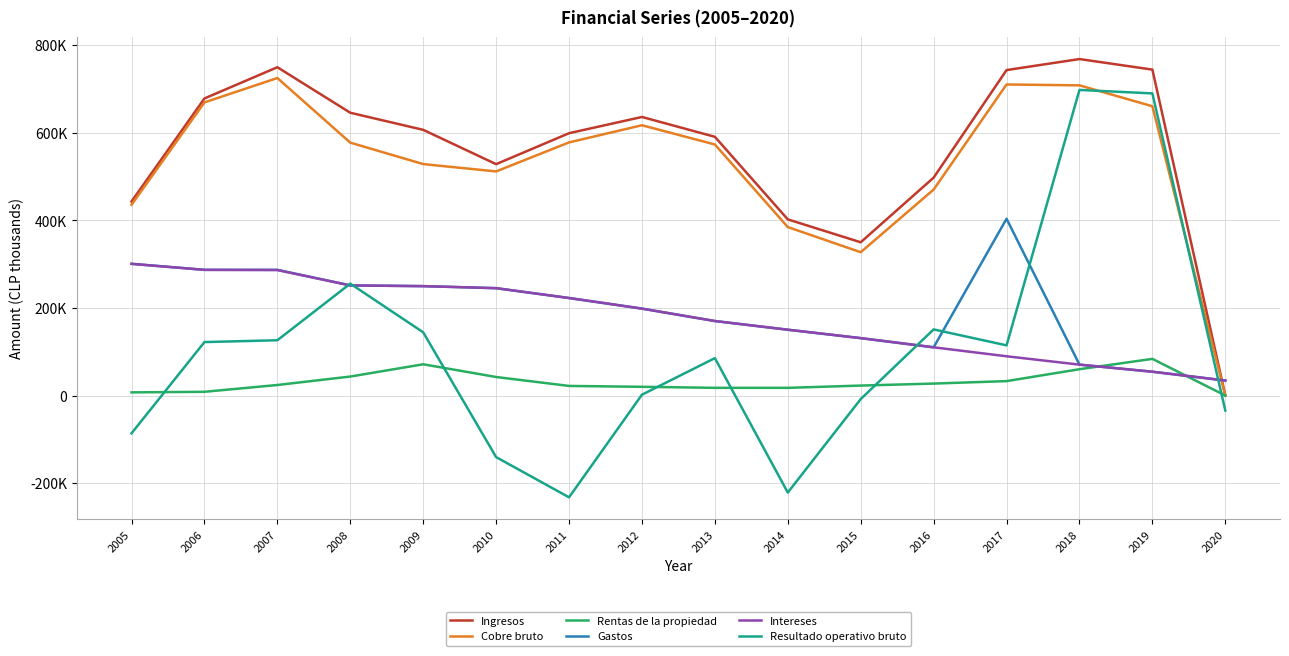

What are all the series names shown in the legend?

Ingresos, Cobre bruto, Rentas de la propiedad, Gastos, Intereses, Resultado operativo bruto